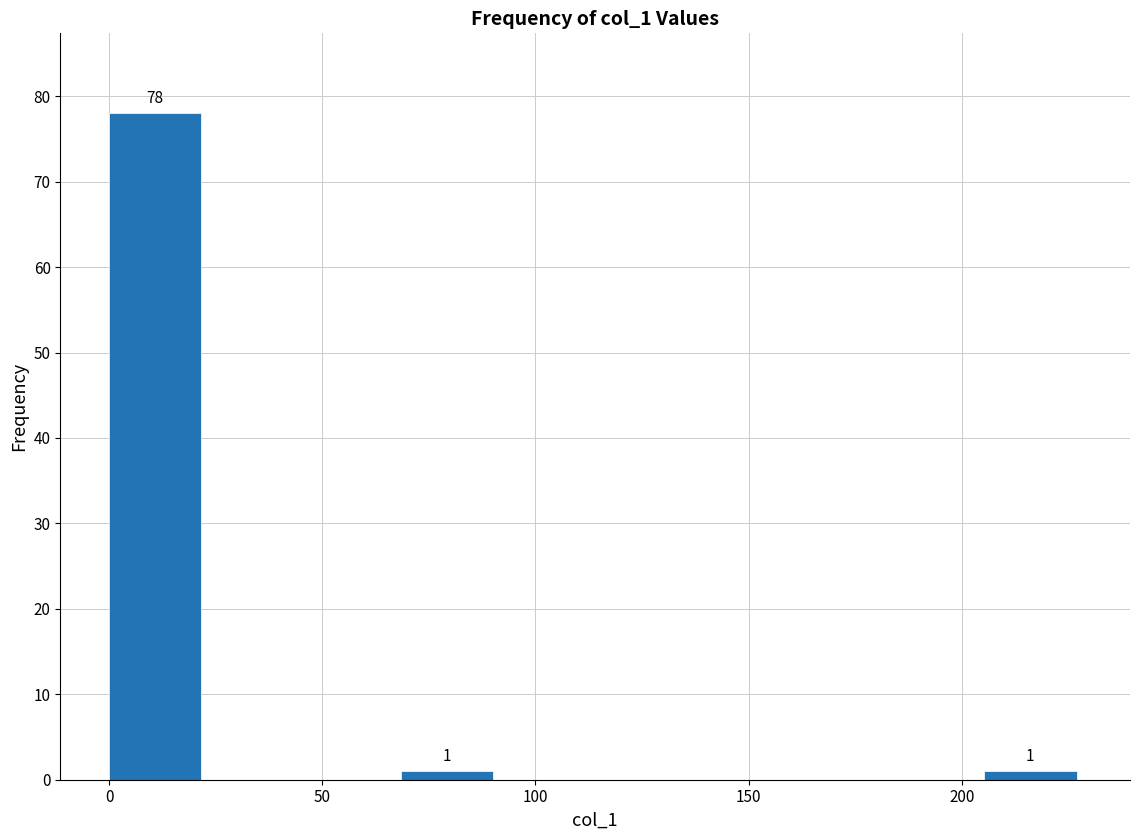

Which range on the x-axis has the tallest bar?

0 to 25